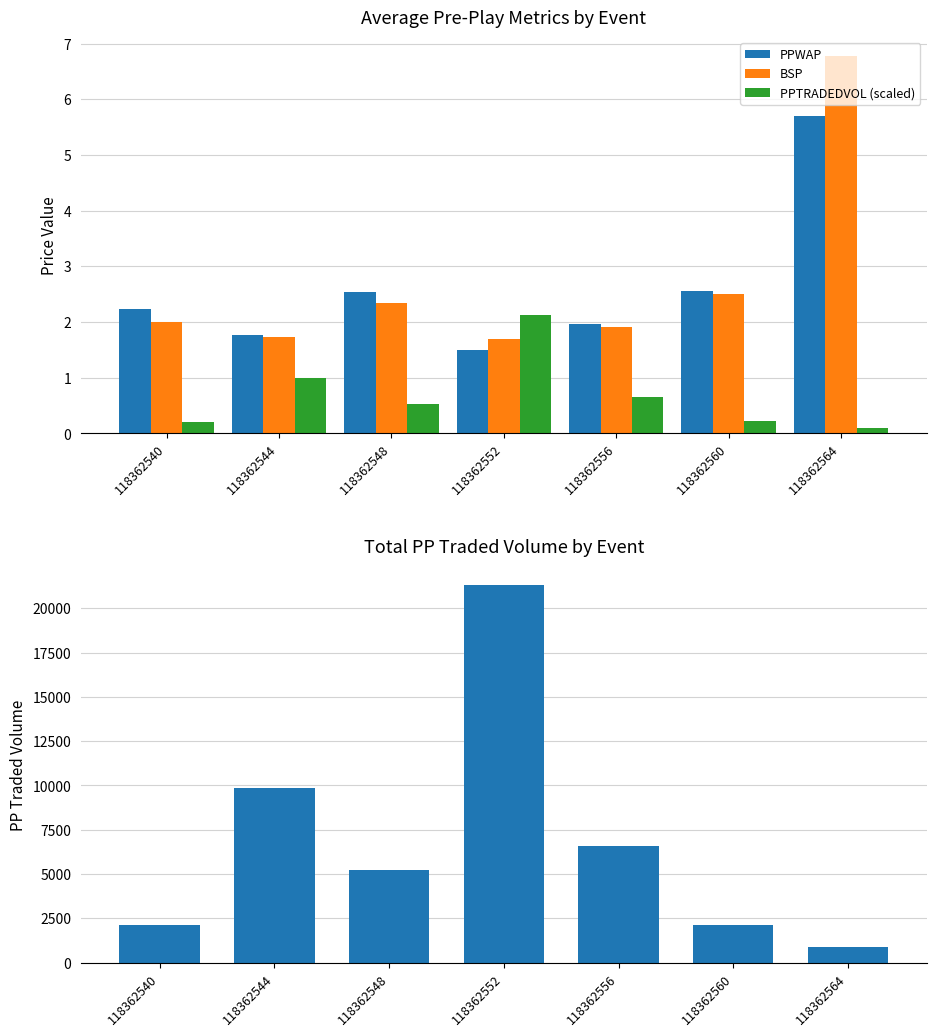

Rank the series at 118362556 from highest to lowest value.

PPTRADEDVOL, PPWAP, BSP, PPTRADEDVOL (scaled)